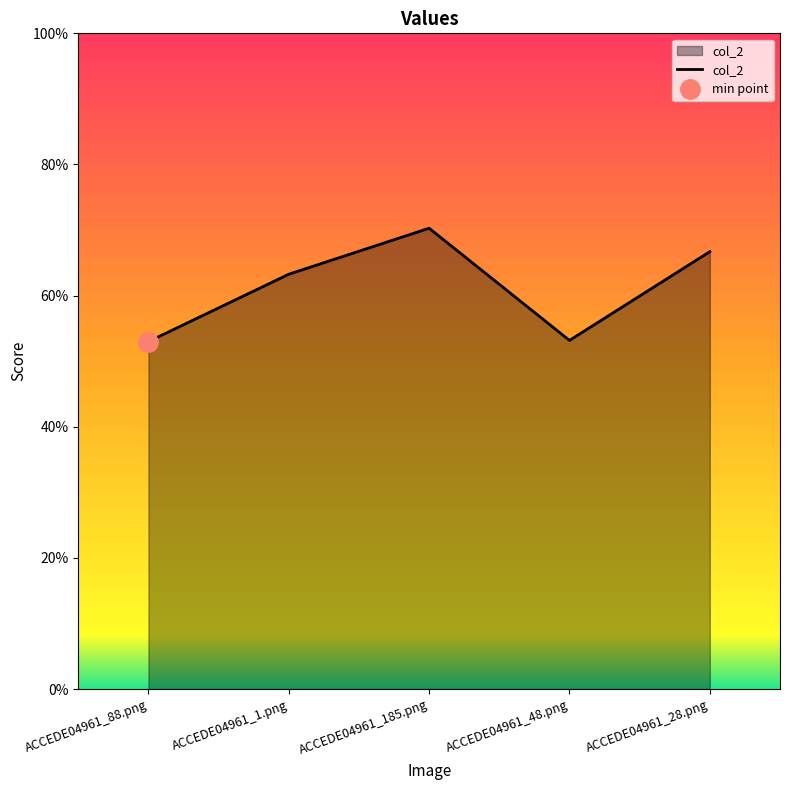

Reading right to left, what are all the values shown in this chart?

0.7	0.5	0.7	0.6	0.5